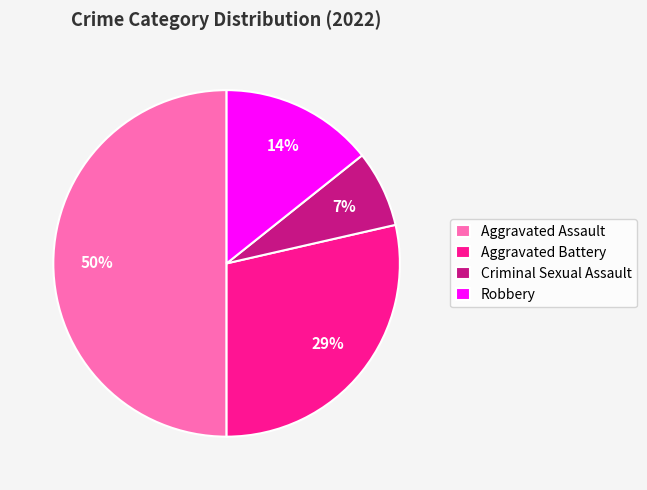

To the nearest percent, what is the difference between the largest and smallest slice percentages?

43%